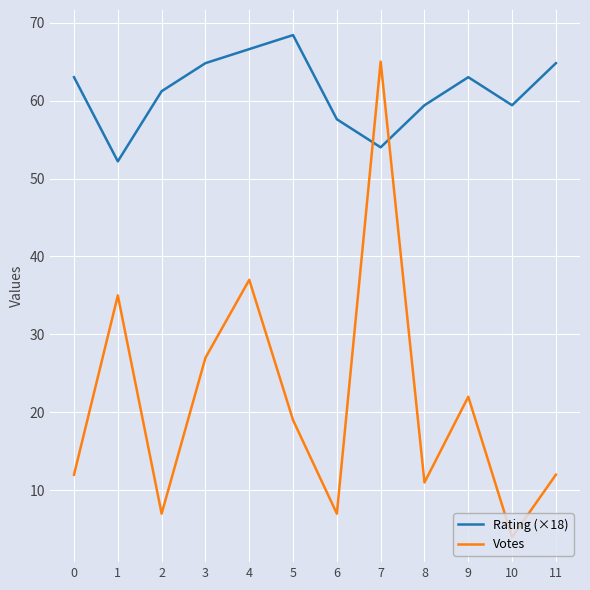

After their last crossing, which series has the higher values: Votes or Rating (×18)?

Rating (×18)